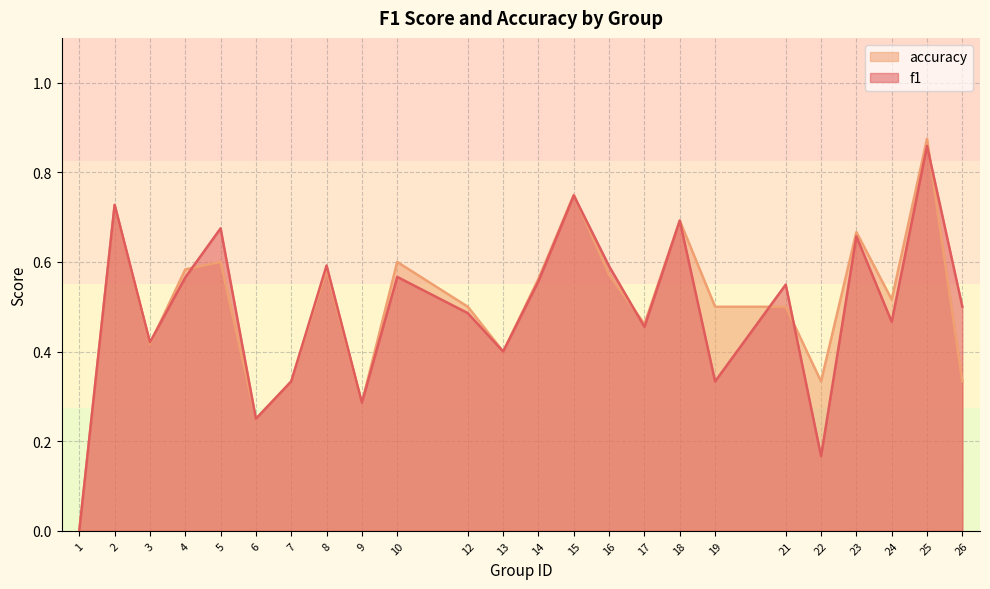

Which series ends up on top after the final intersection of accuracy and f1?

f1